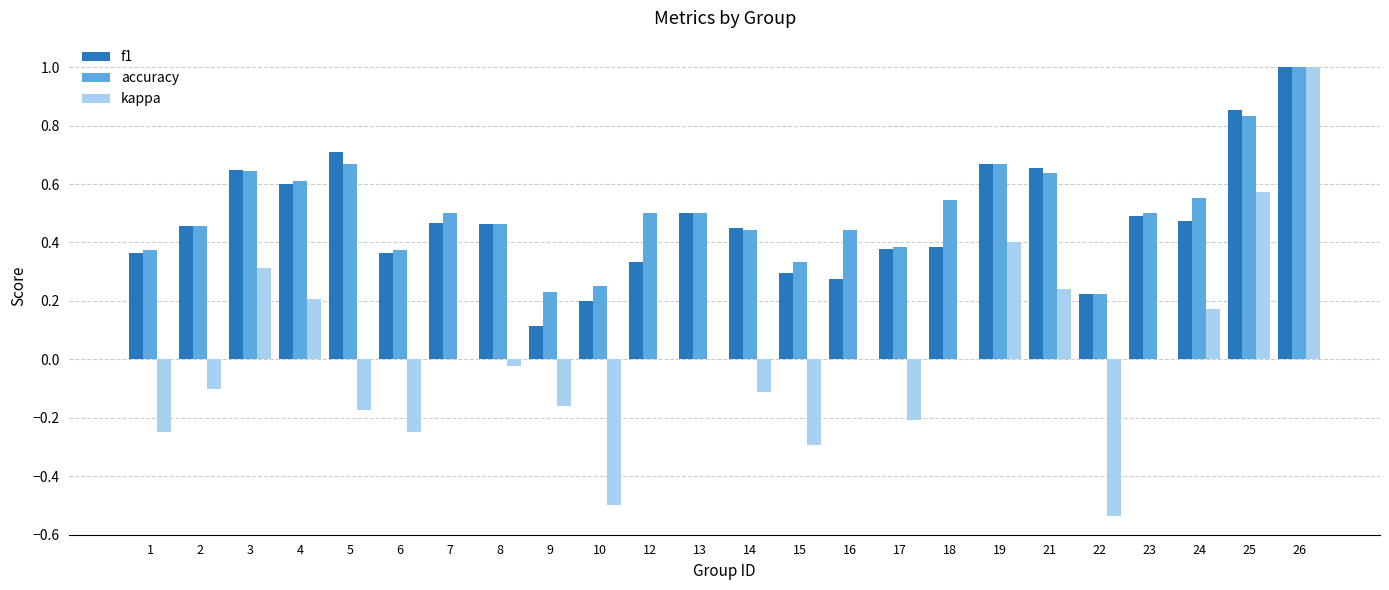

What is the difference between the f1 values at 4 and 5?

0.1